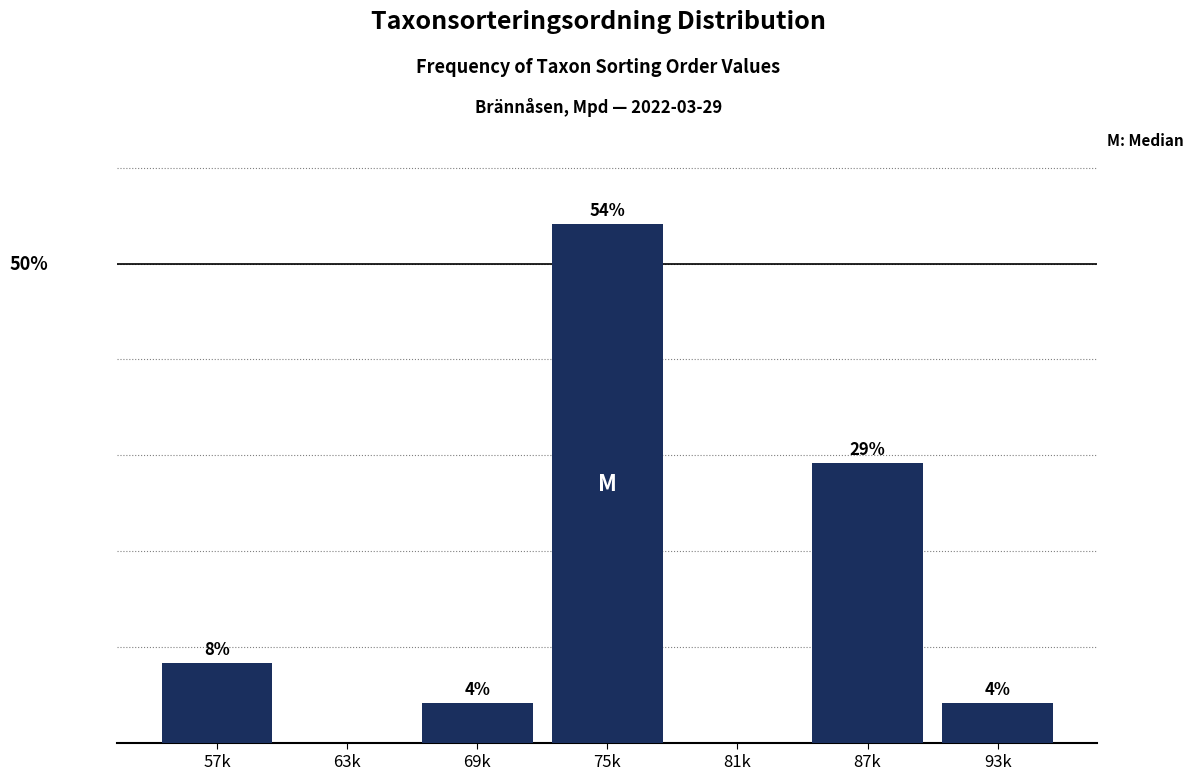

Are the bars horizontal?

No